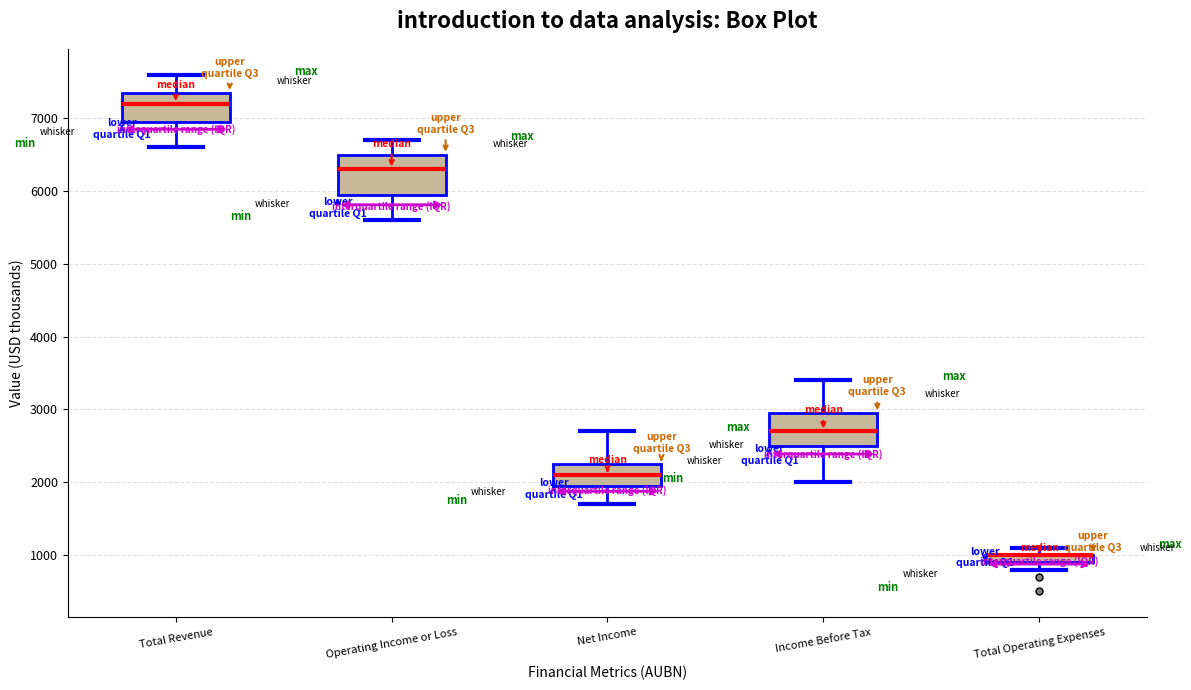

Where is the upper edge of the box for Total Operating Expenses on the y-axis? The values are not printed on the chart, so give them approximately, as read against the axis.

1000